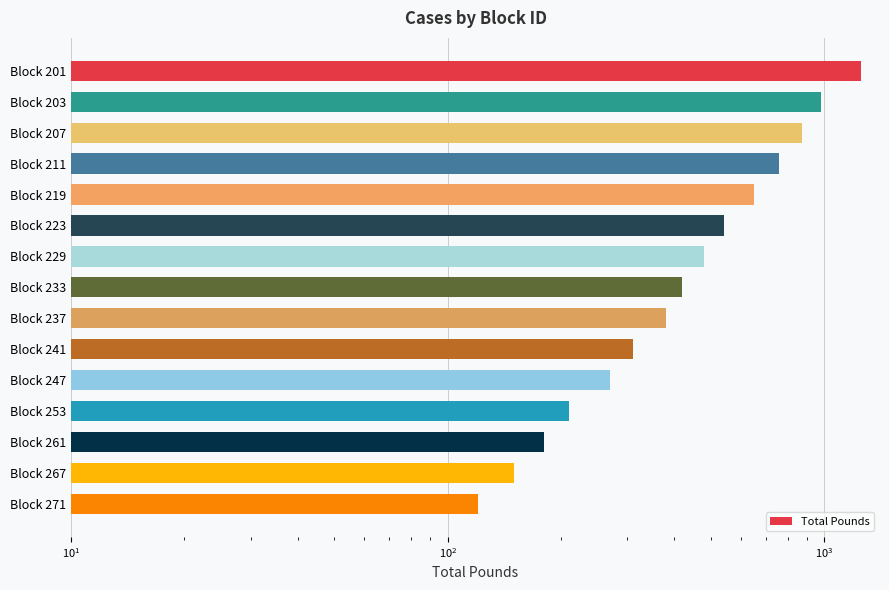

Approximately how many times larger is the value at Block 203 compared to Block 229?

2.0